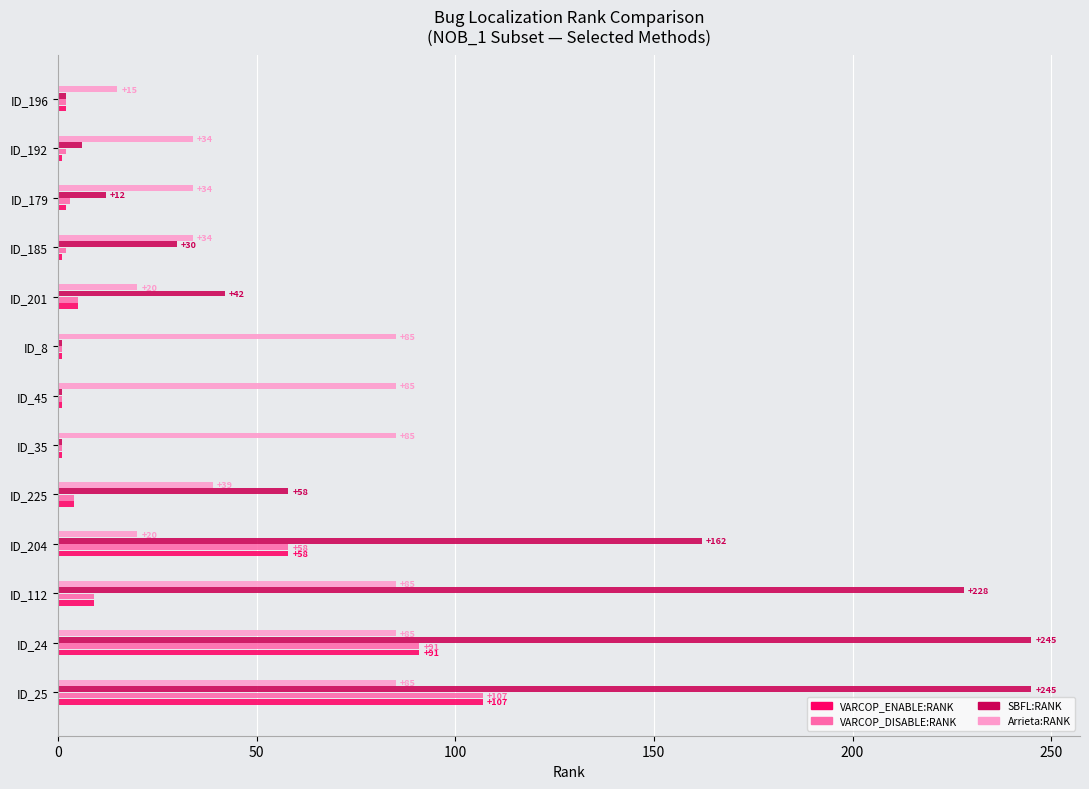

The value of VARCOP_ENABLE:RANK at ID_25 is 107. True or false?

True